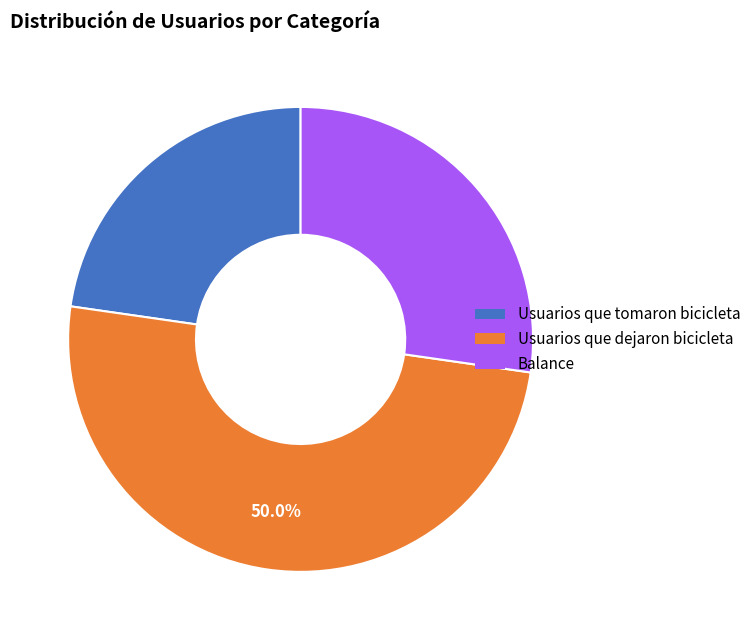

Count the number of slices in the pie.

3